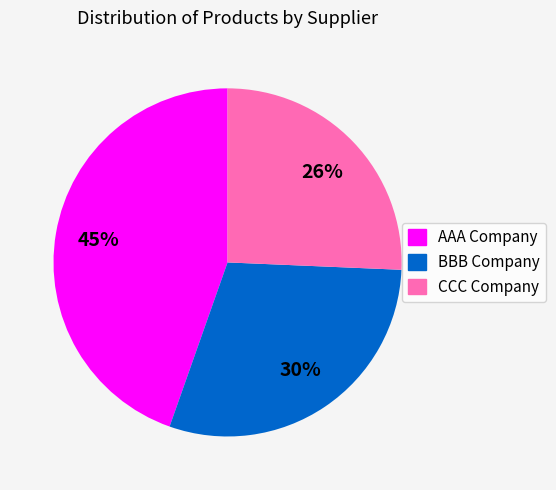

Count the number of slices in the pie.

3